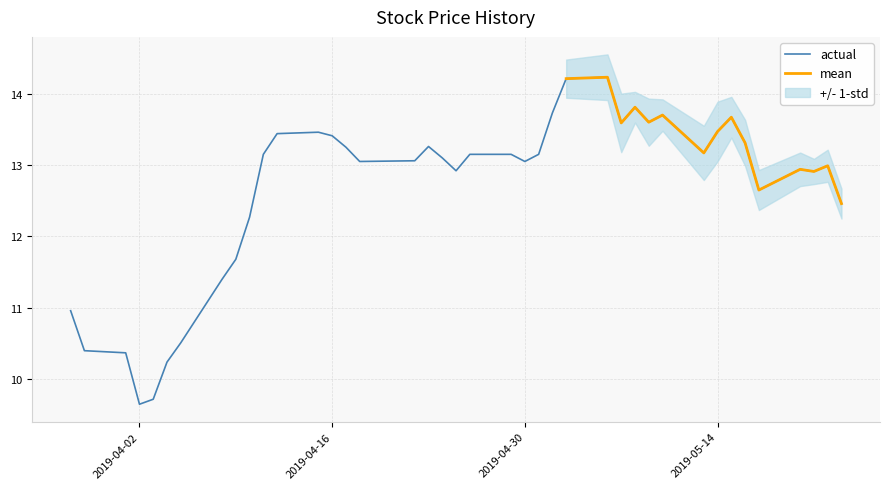

What is the lowest value of the actual series?

9.7